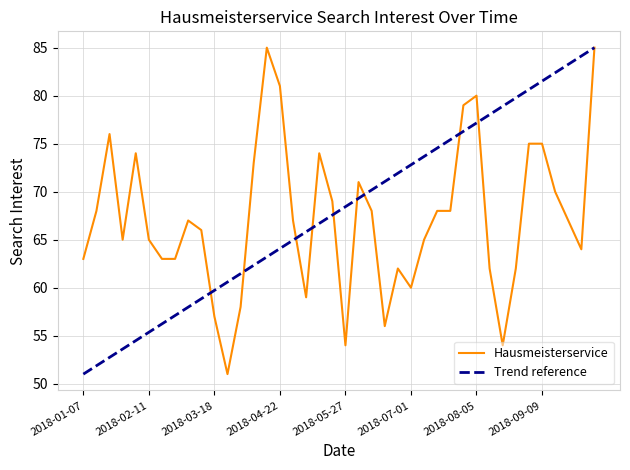

Rank the categories by value from highest to lowest.

2018-04-15, 2018-10-07, 2018-04-22, 2018-08-05, 2018-07-29, 2018-01-21, 2018-09-02, 2018-09-09, 2018-02-04, 2018-05-13, 2018-04-08, 2018-06-03, 2018-09-16, 2018-05-20, 2018-01-14, 2018-06-10, 2018-07-15, 2018-07-22, 2018-03-04, 2018-04-29, 2018-09-23, 2018-03-11, 2018-01-28, 2018-02-11, 2018-07-08, 2018-09-30, 2018-01-07, 2018-02-18, 2018-02-25, 2018-06-24, 2018-08-12, 2018-08-26, 2018-07-01, 2018-05-06, 2018-04-01, 2018-03-18, 2018-06-17, 2018-05-27, 2018-08-19, 2018-03-25